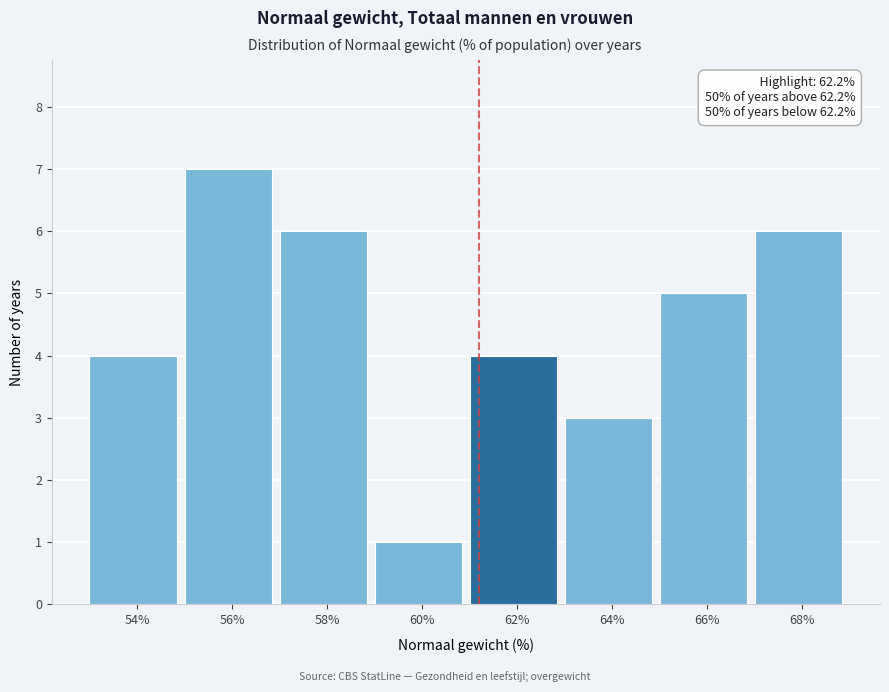

Reading left to right, list all the values displayed in this chart.

54%=4	56%=7	58%=6	60%=1	62%=4	64%=3	66%=5	68%=6